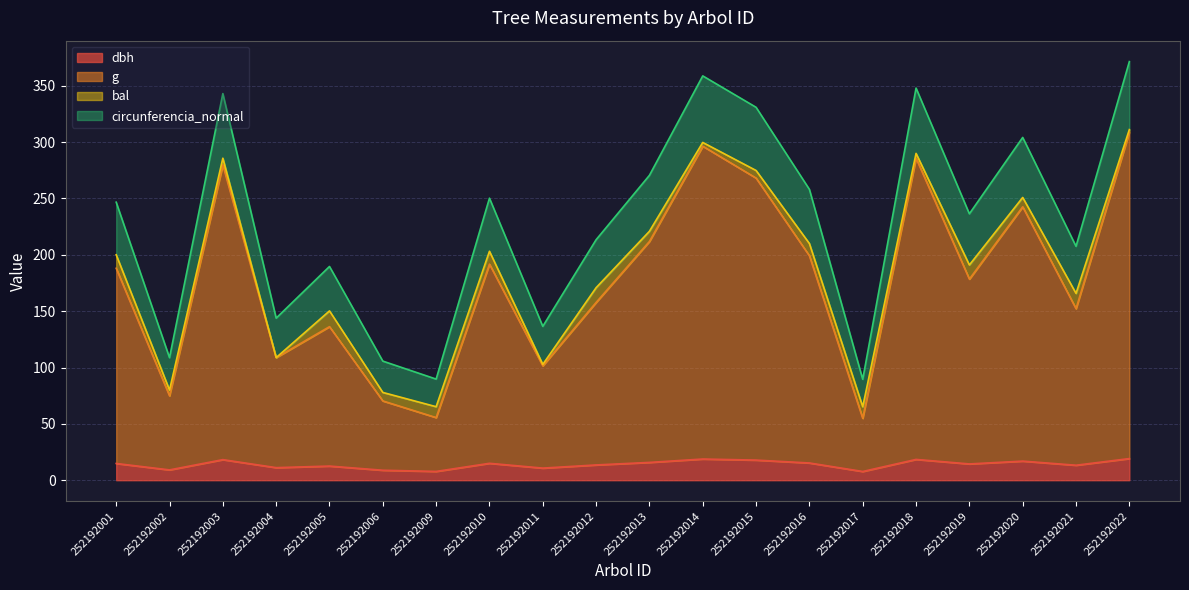

What is the sum of the dbh values at 252192015 and 252192022?

37.0